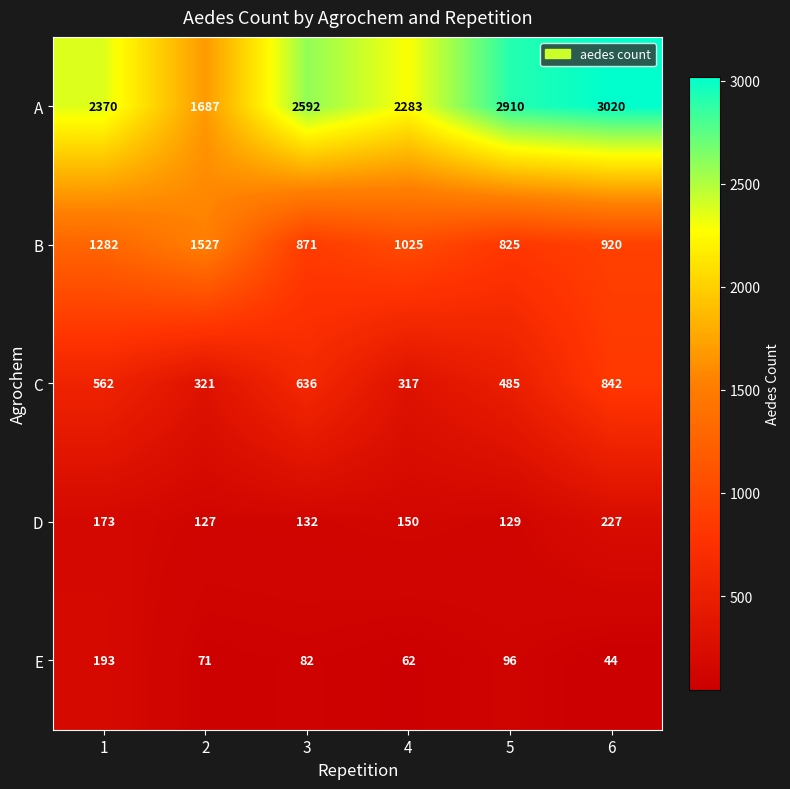

How many distinct data groups are displayed?

5